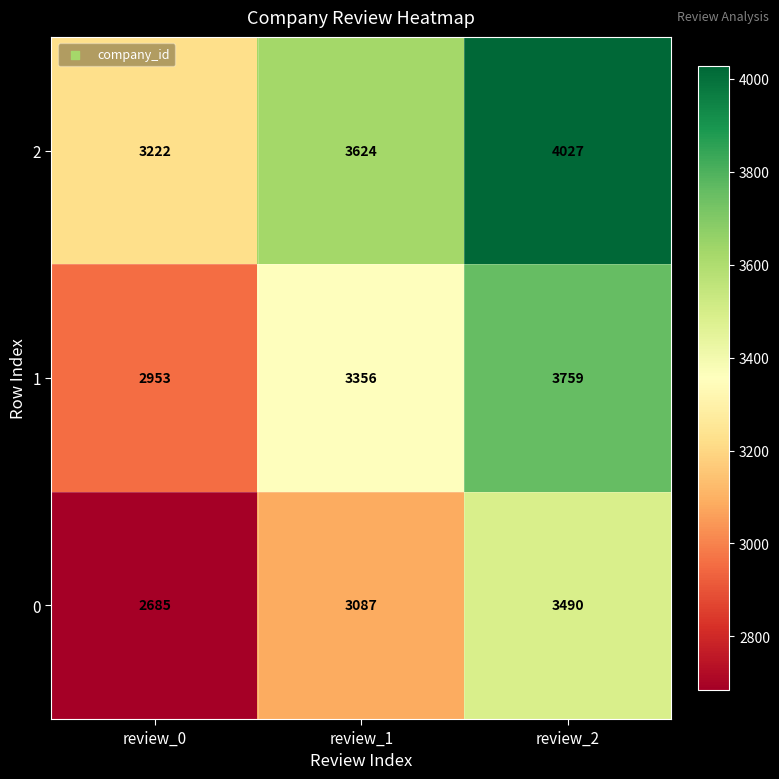

List the series in order of their peak value, lowest first.

0, 1, 2